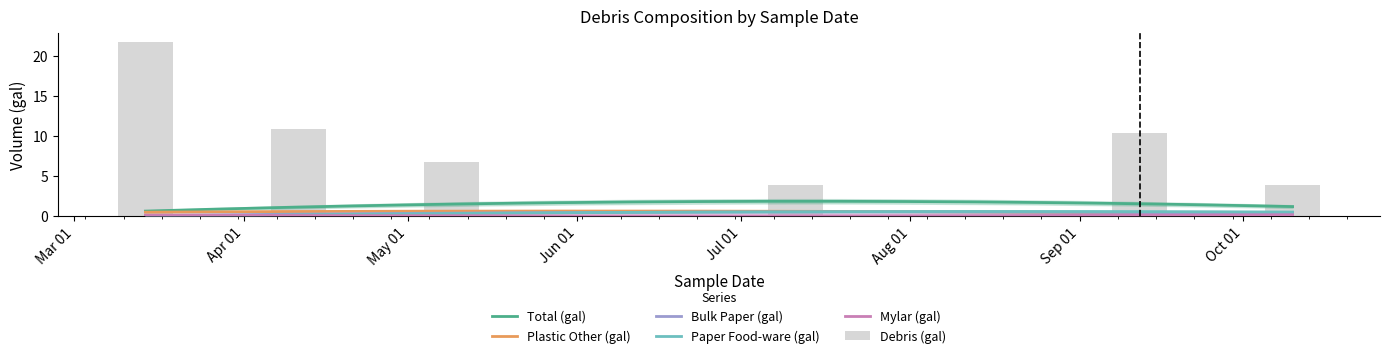

What are all the series names shown in the legend?

Total (gal), Plastic Other (gal), Bulk Paper (gal), Debris (gal), Paper Food-ware (gal), Mylar (gal)